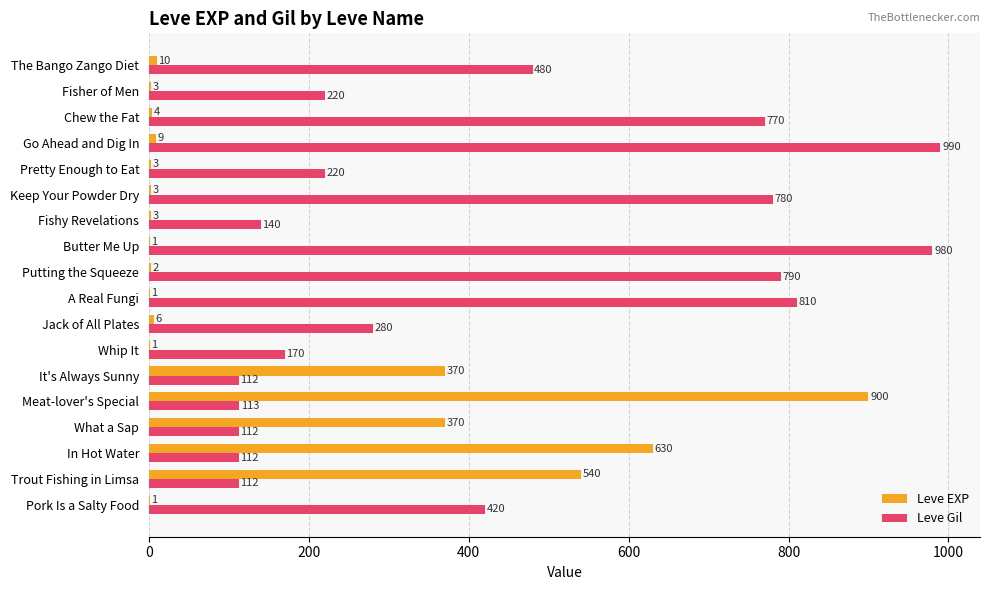

What are all the series names shown in the legend?

Leve EXP, Leve Gil